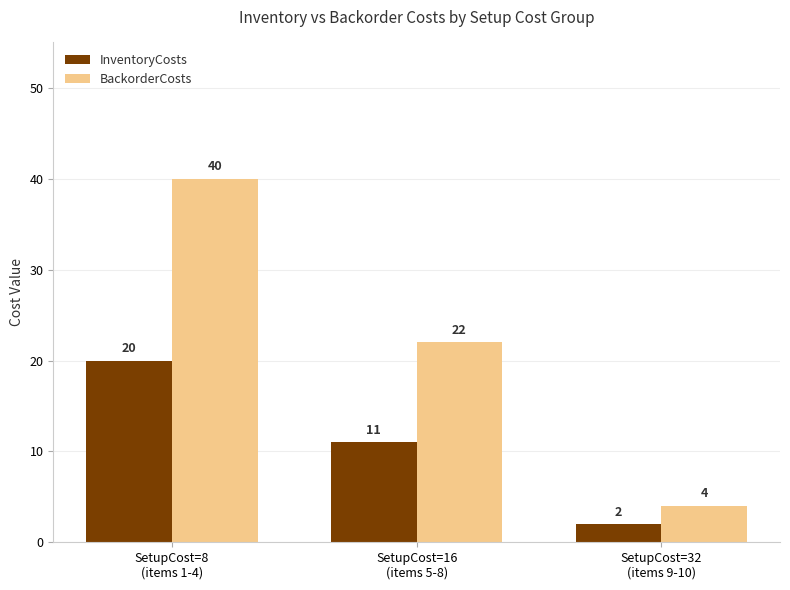

The InventoryCosts series shows 6 at SetupCost=8
(items 1-4). True or false?

False